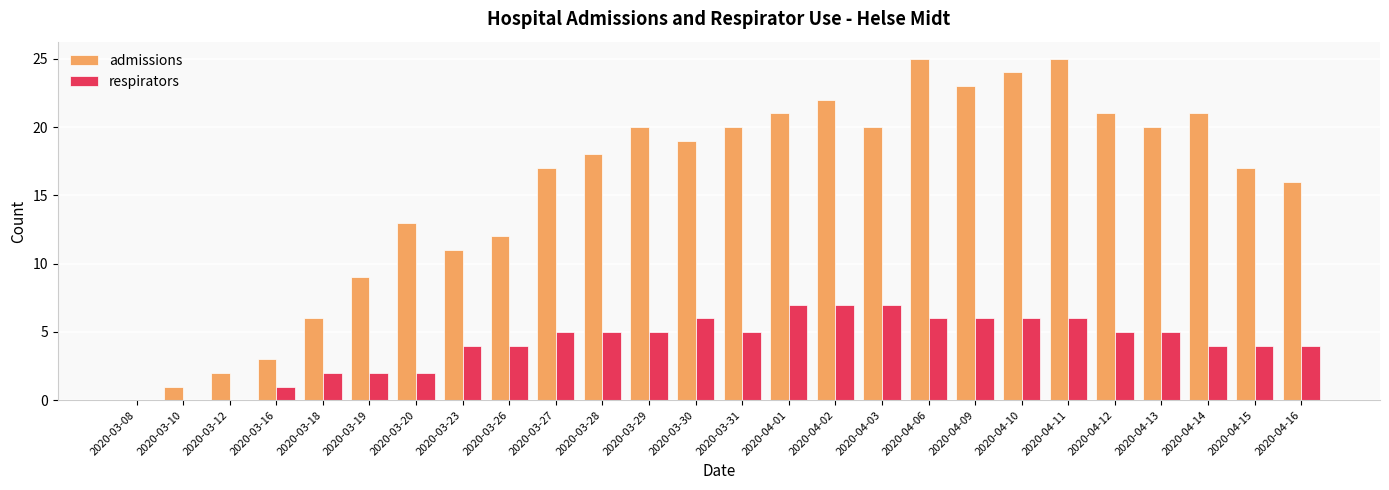

What is the total value across all series at 2020-03-23?

15